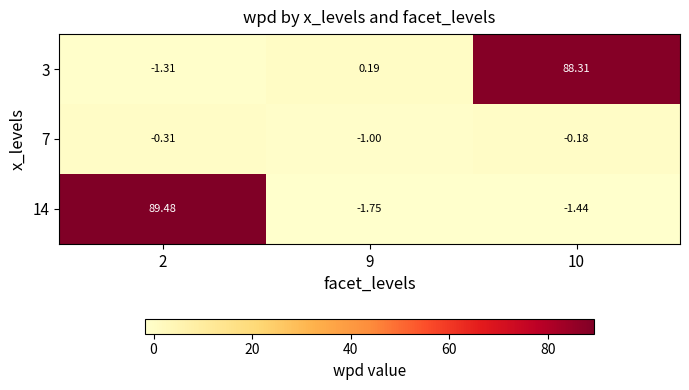

Is the value of 7 at 2 greater than the value of 3 at 2?

Yes